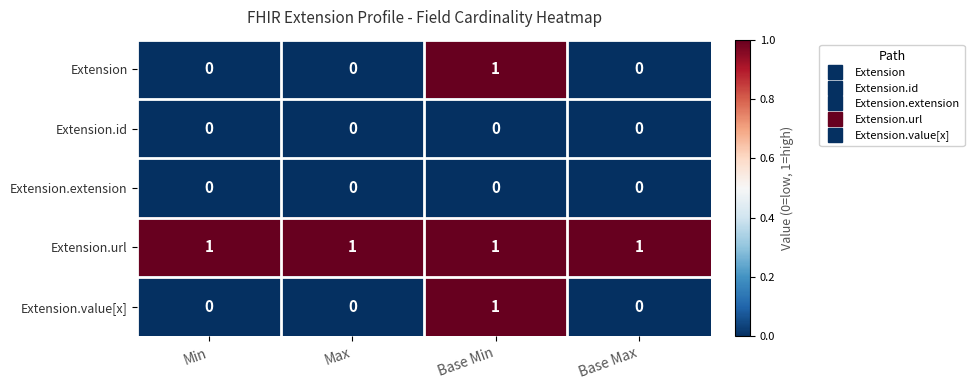

The Extension.id series shows 0 at Base Min. True or false?

True